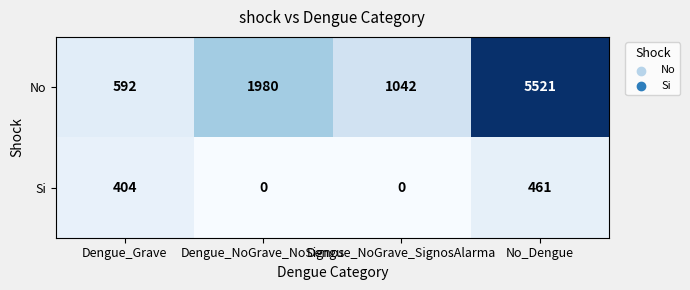

How many data points does each series have?

4